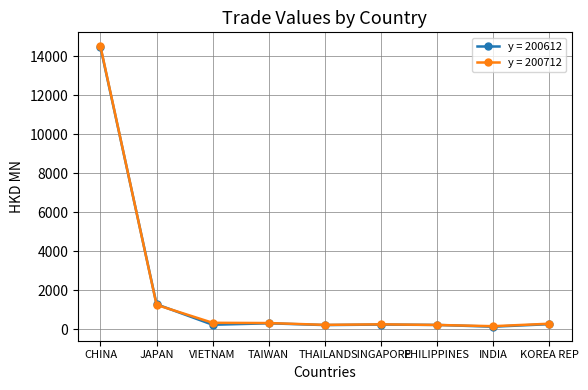

What is the spread (max minus min) of values at CHINA?

44.1